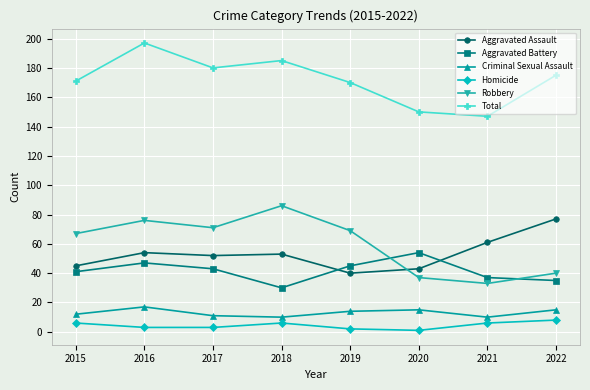

How many lines are shown in the chart?

6